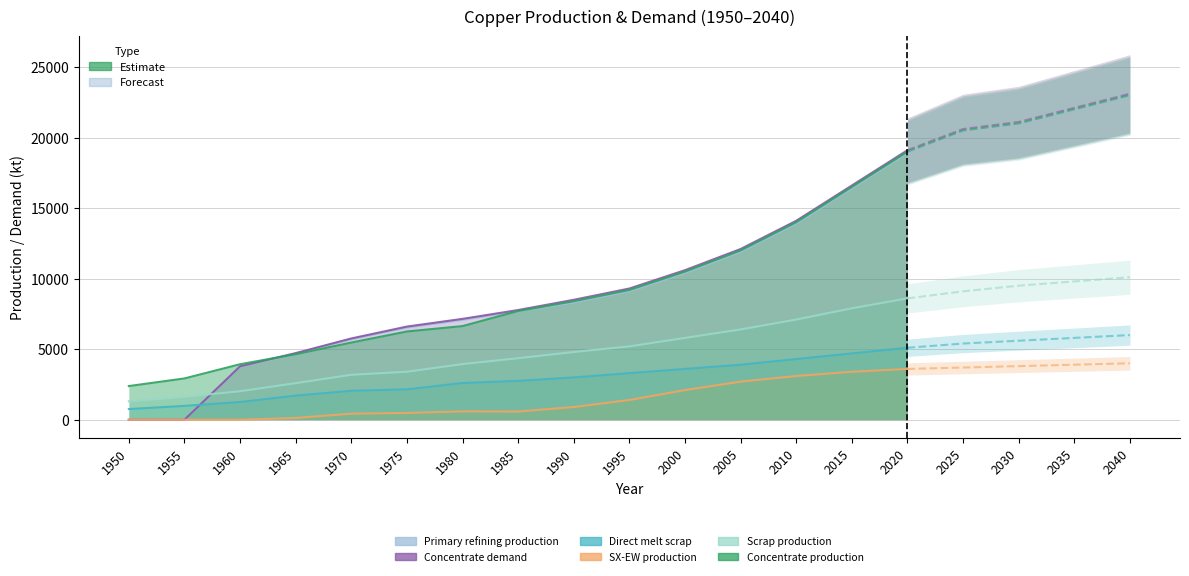

What is the difference between the Concentrate production values at 1955 and 1960?

1007.1